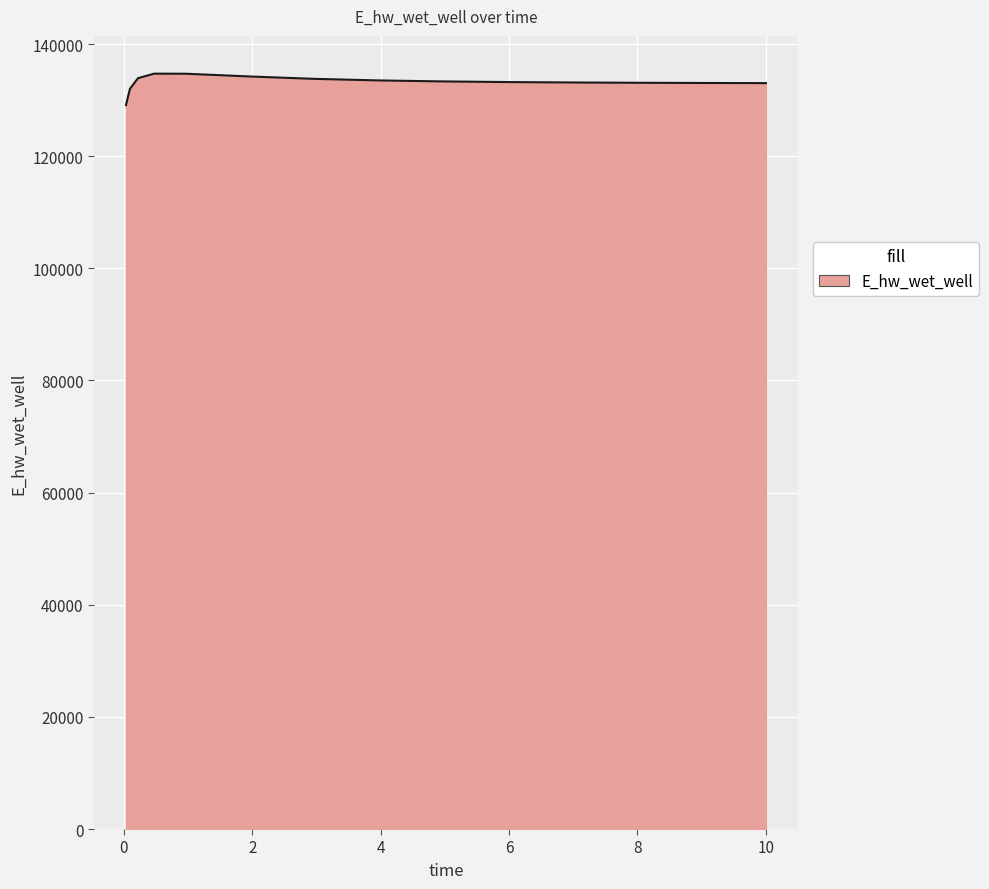

What is the difference between the maximum and minimum values?

5613.7